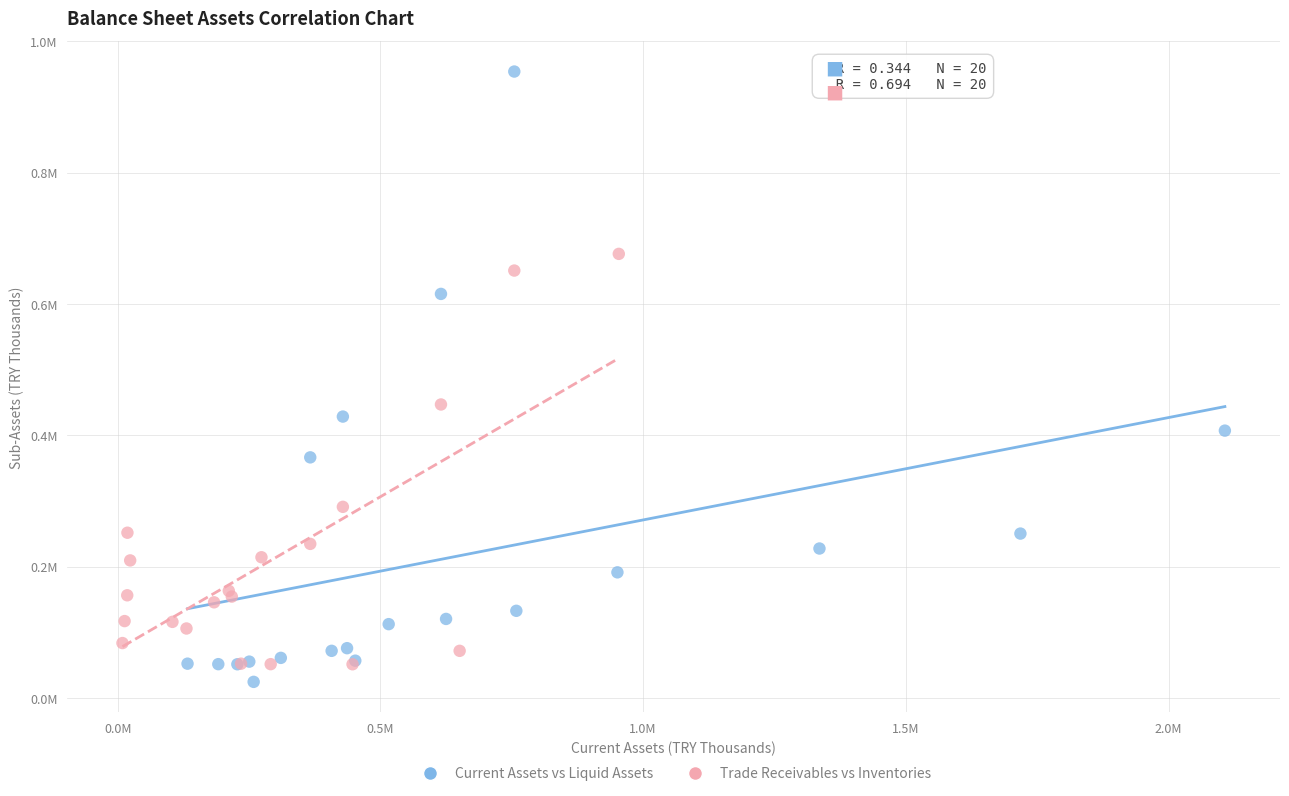

Which series contains the lowest Y value?

Current Assets vs Liquid Assets